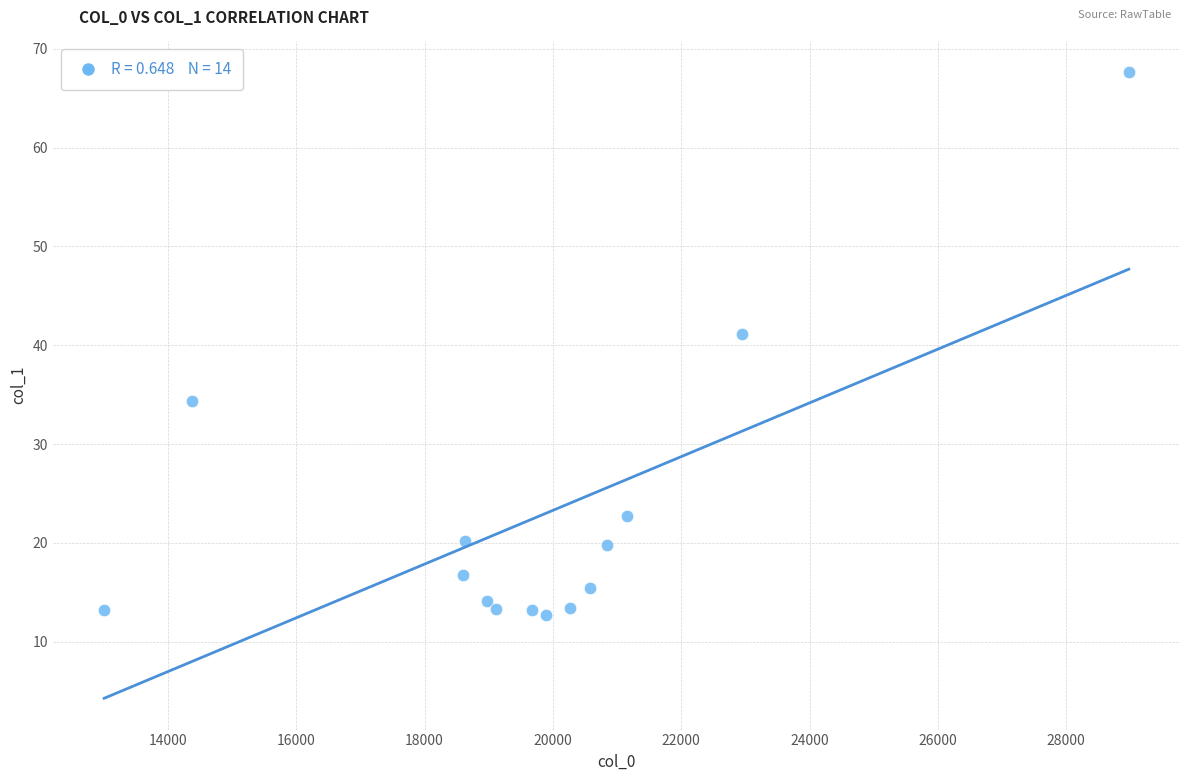

What is the range of X values (max minus min)?

15969.3